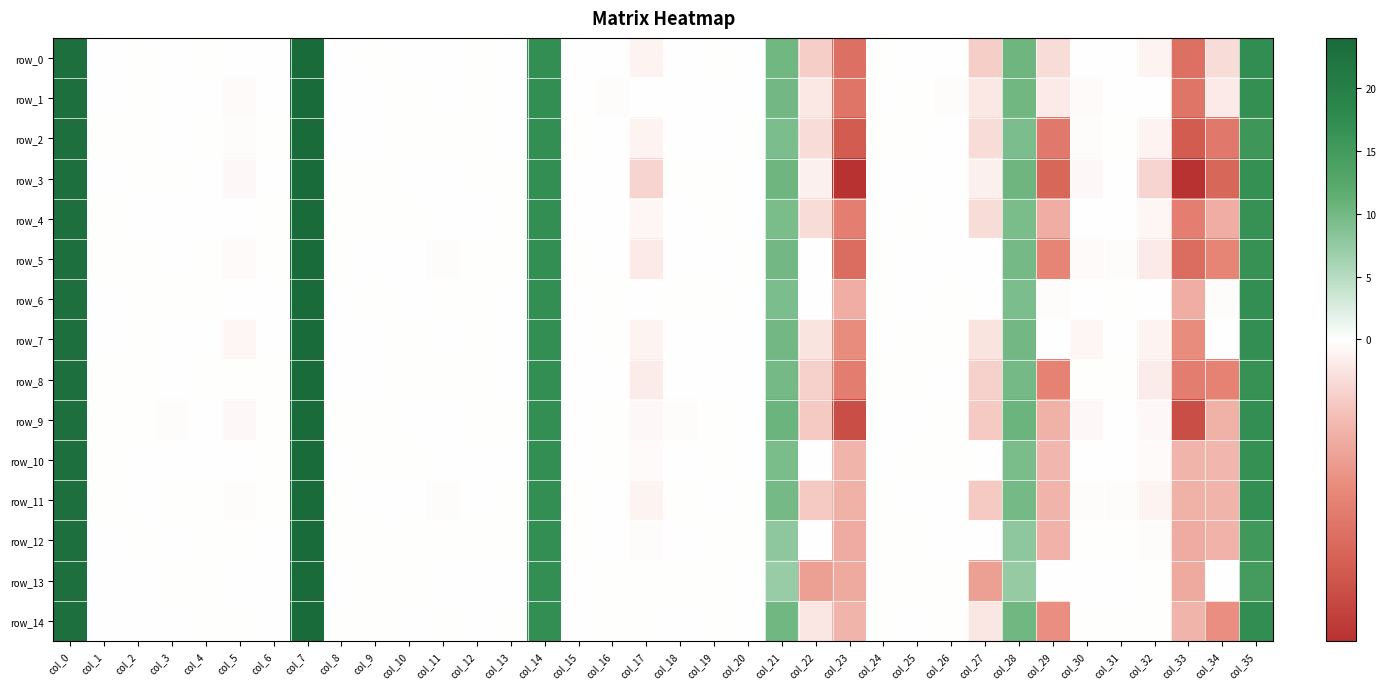

What is the sum of all row_6 values?

99.6